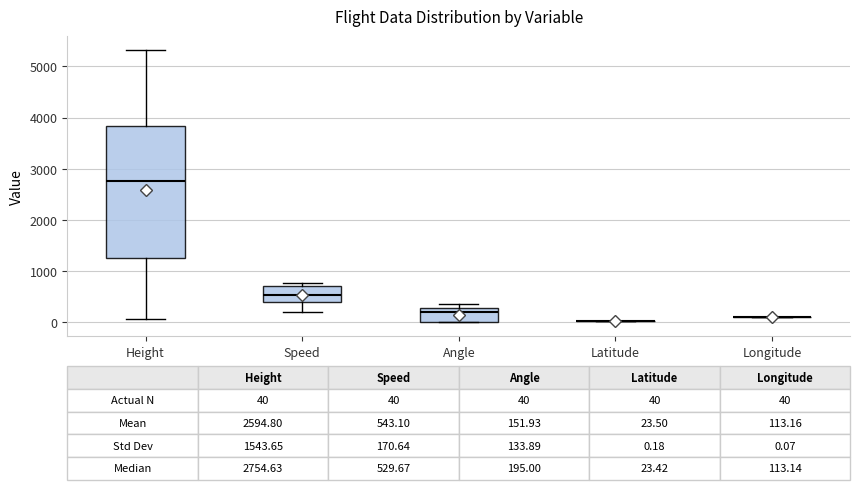

Which box is the tallest, from its lower edge to its upper edge?

Height